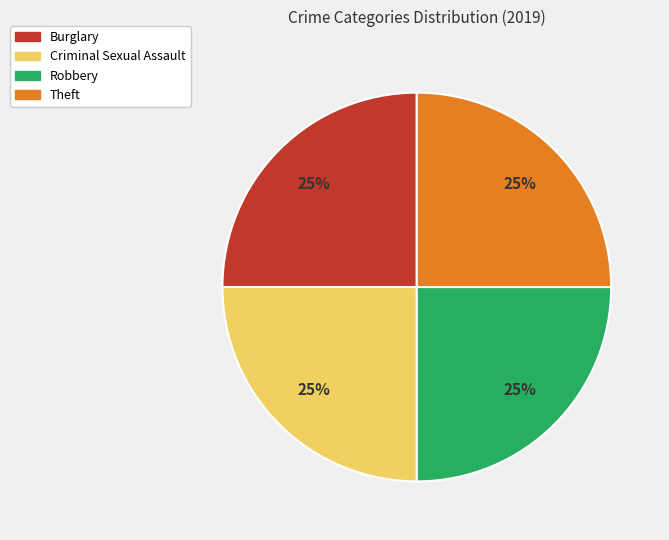

To the nearest percent, what is the average slice percentage?

25%